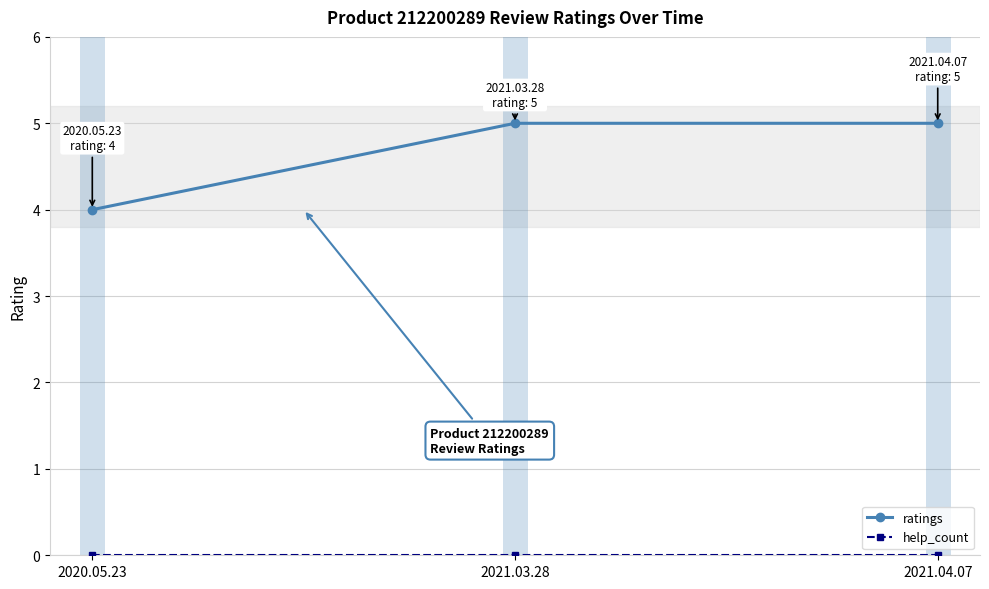

What position from the right is 2021.03.28?

2